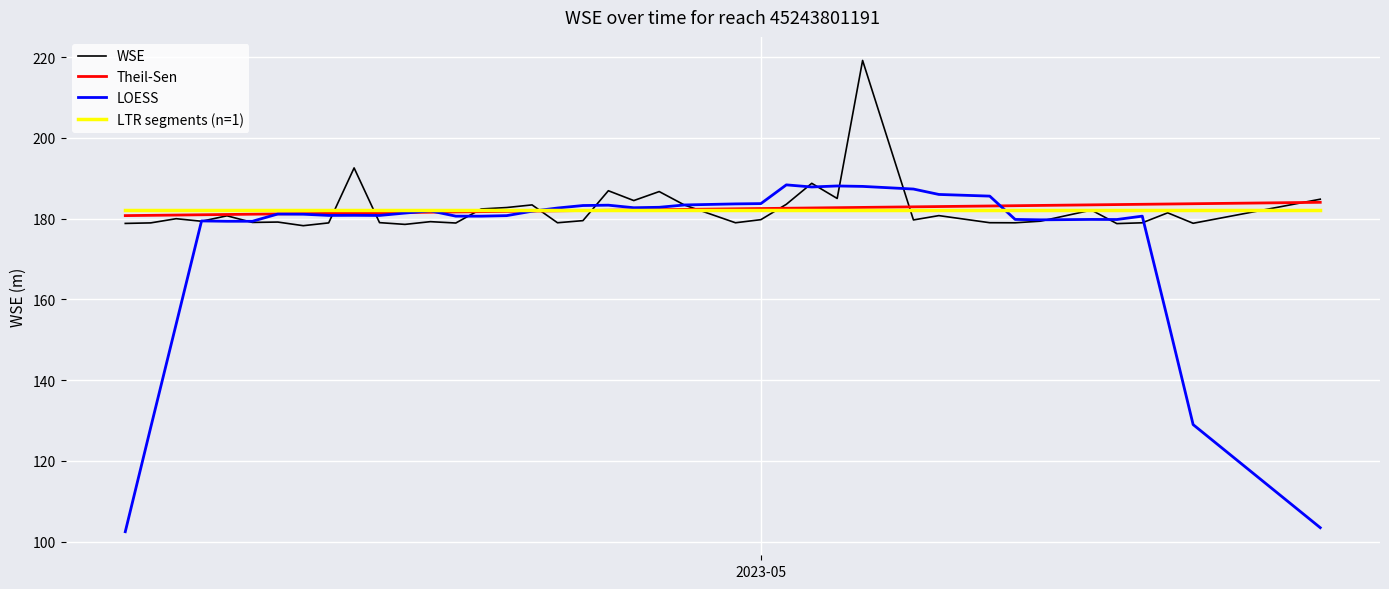

Which series has the widest spread of values?

LOESS